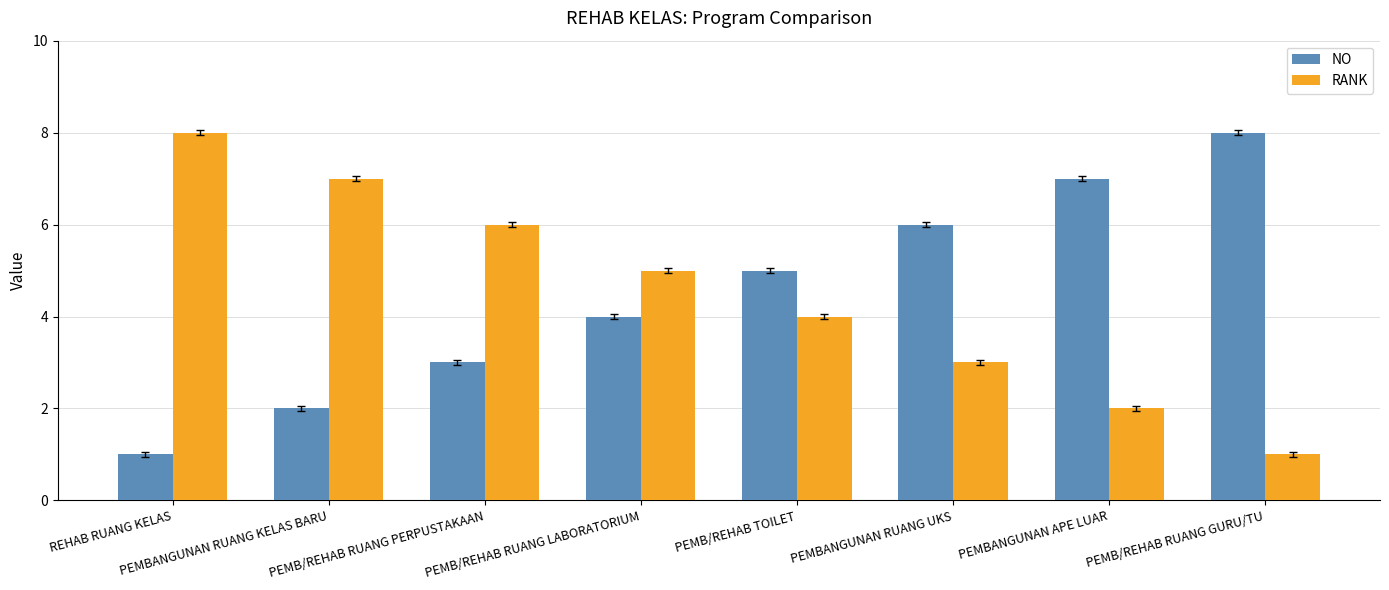

At how many categories does at least one series exceed 3?

8